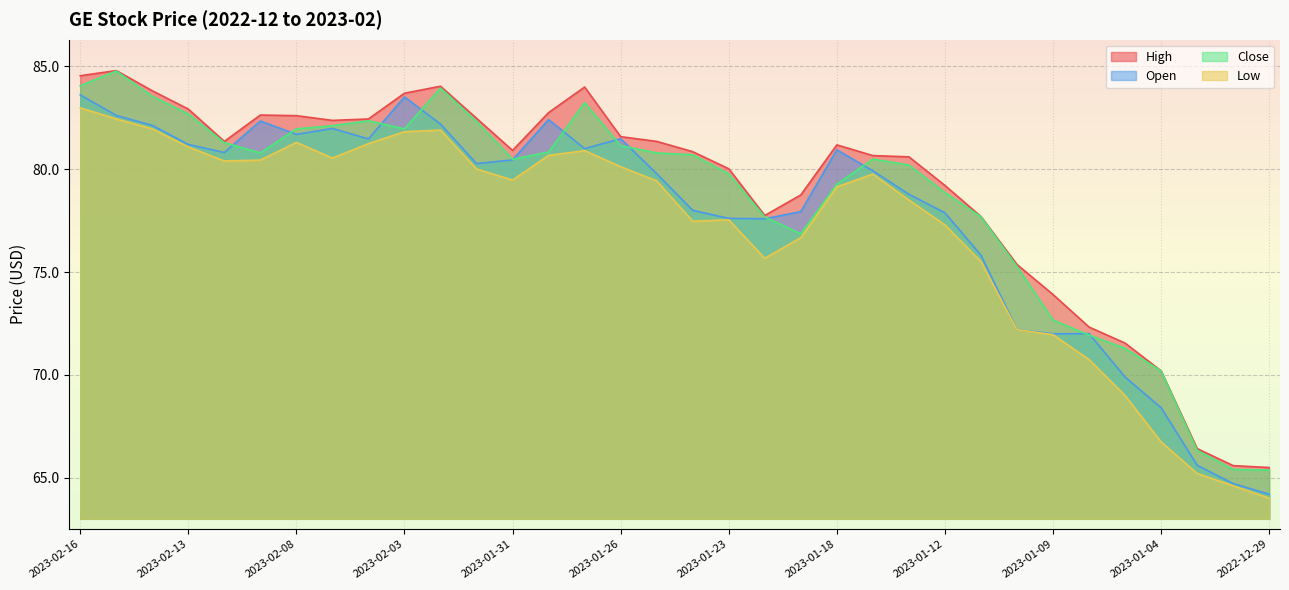

How many values in the Open series are below 80?

17